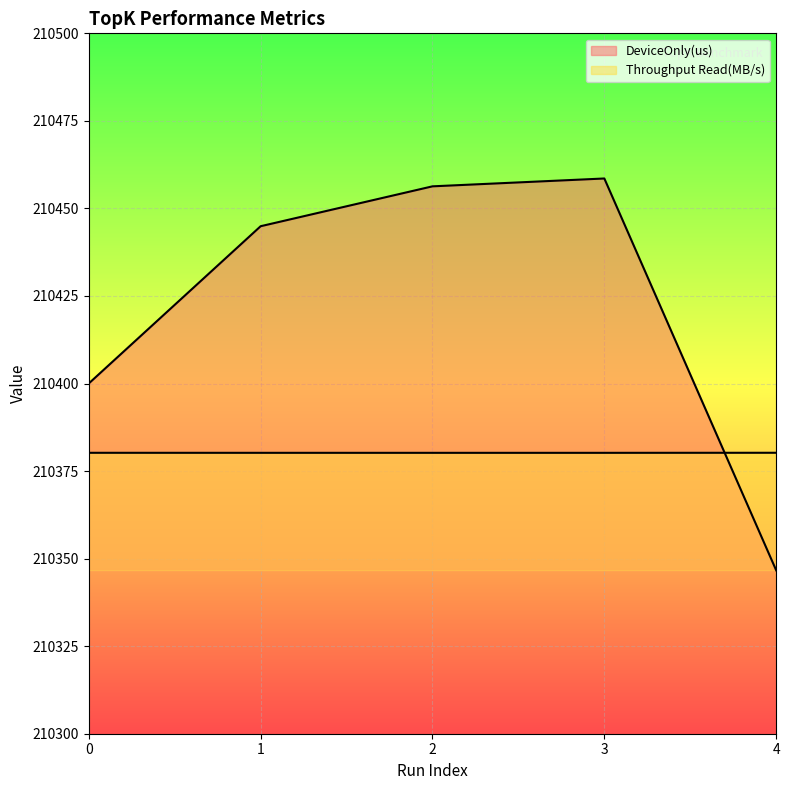

List the labels in order of Throughput Read(MB/s) value, smallest first.

2, 3, 1, 0, 4